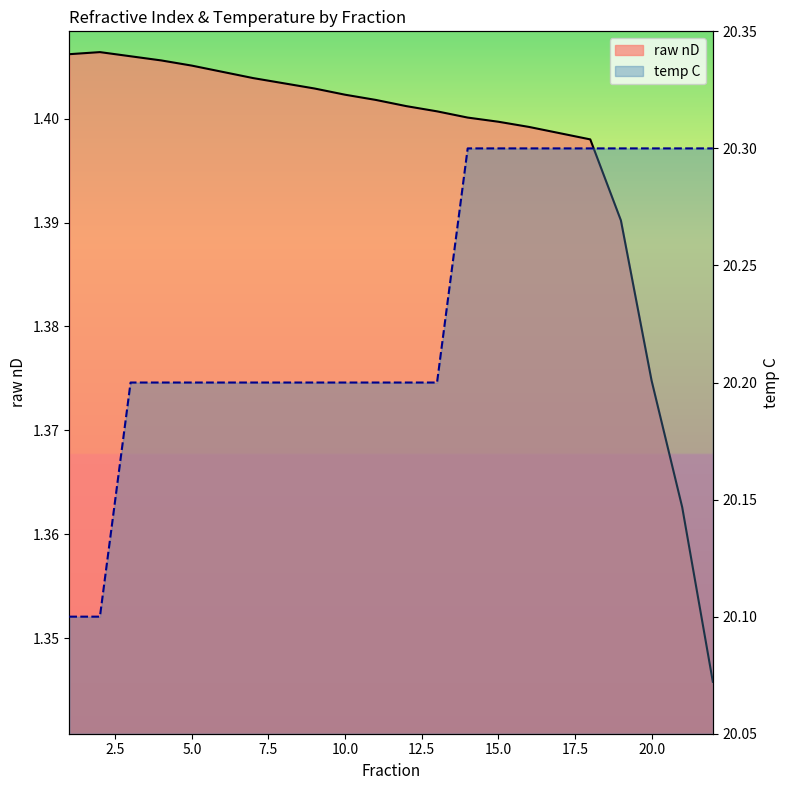

Count the raw nD values in the range 1 to 2.

22